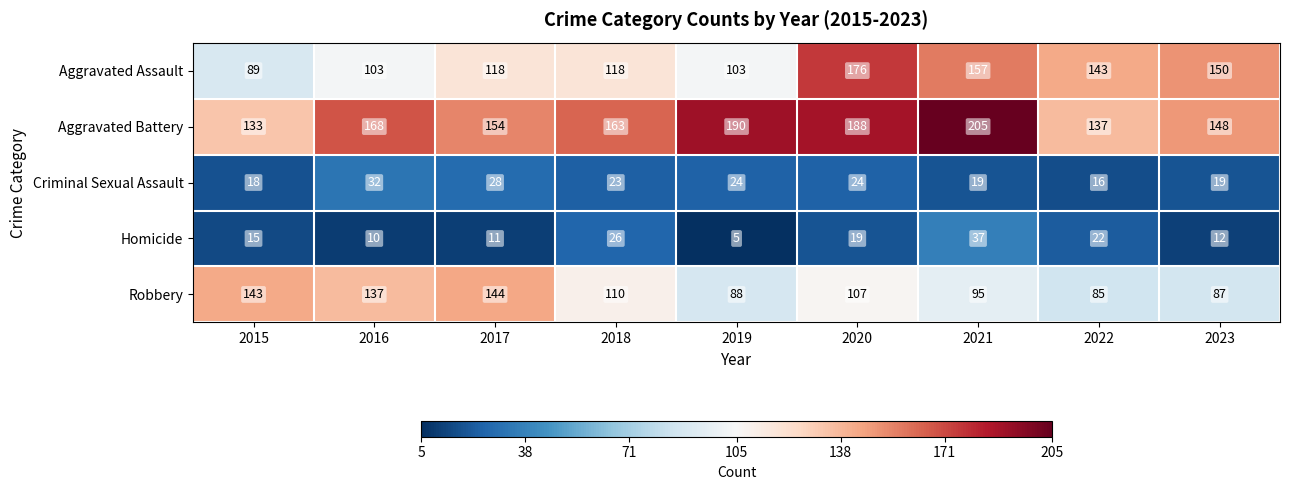

At which label does Aggravated Assault reach its peak?

2020